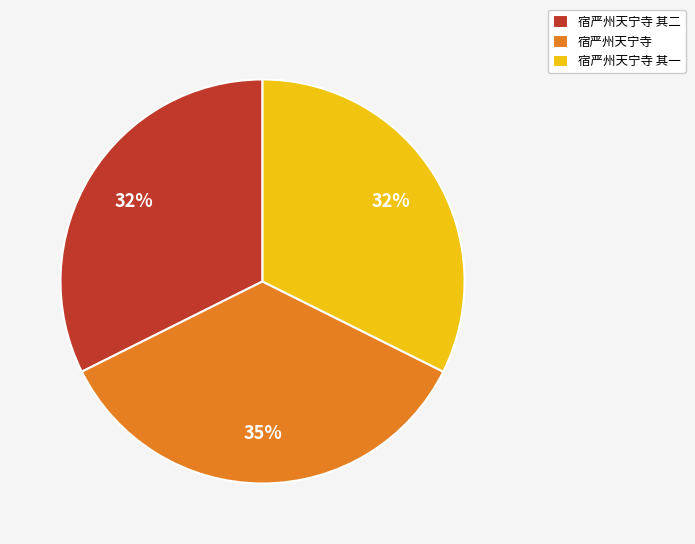

Between 宿严州天宁寺 and 宿严州天宁寺 其二, which is larger?

宿严州天宁寺